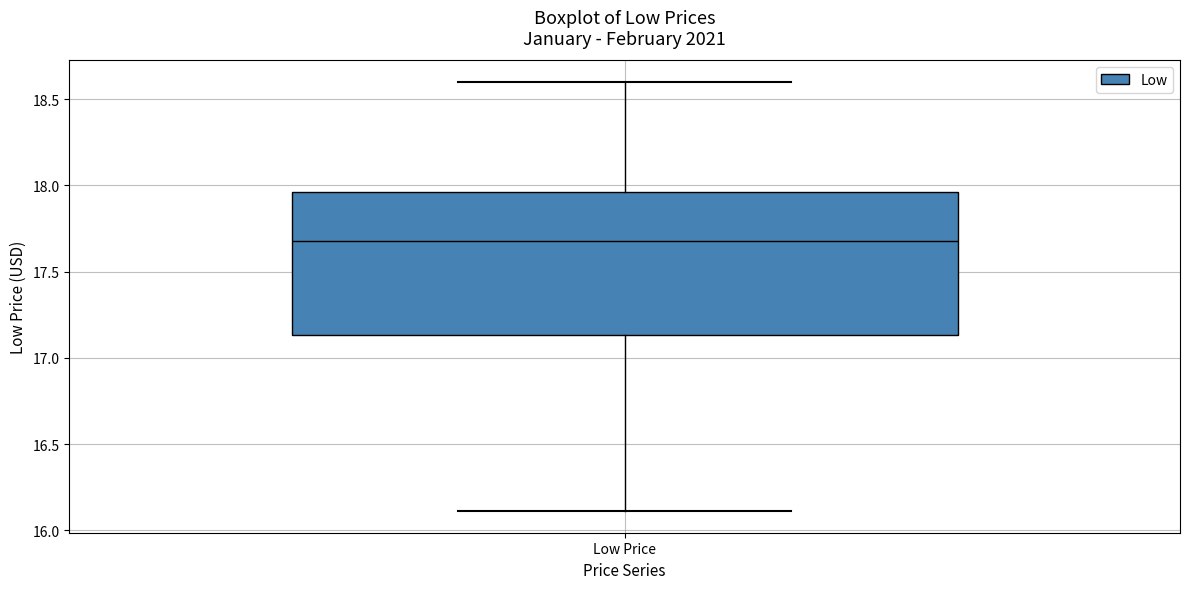

Transcribe this box plot: give where the median line is, the range the box spans, and where the two whiskers end, as read against the y-axis. The values are not printed on the chart, so give them approximately, as read against the axis.

median 17.70, box 17.15 to 17.95, whiskers 16.10 to 18.60